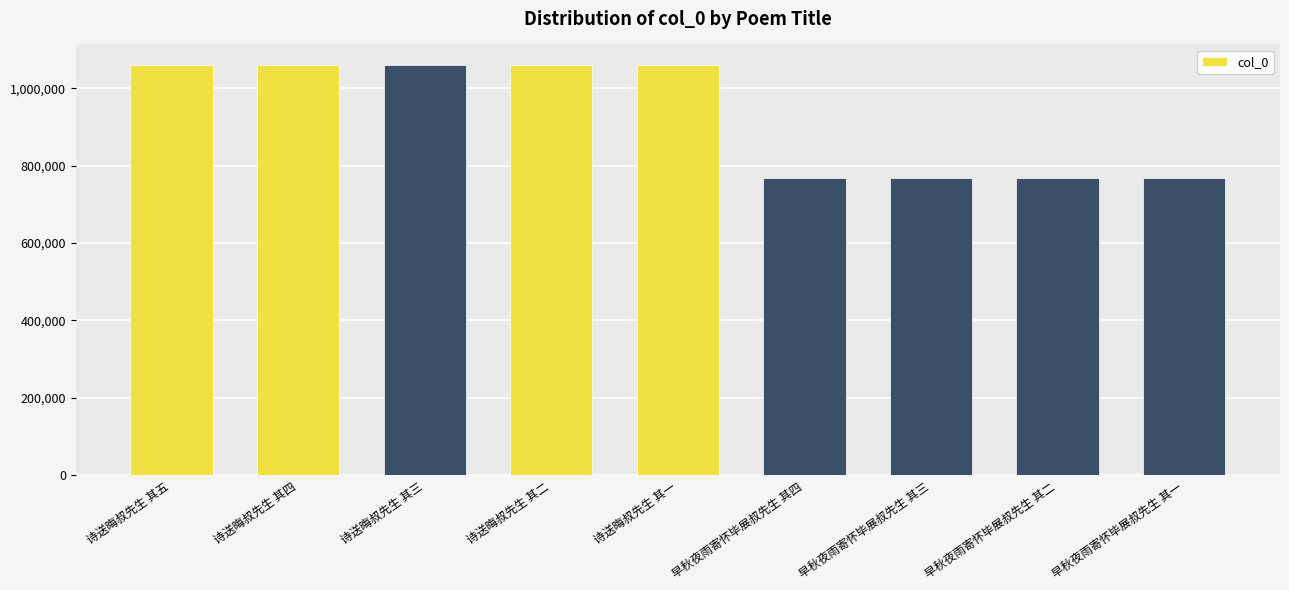

What is the maximum value shown in the chart?

1059899